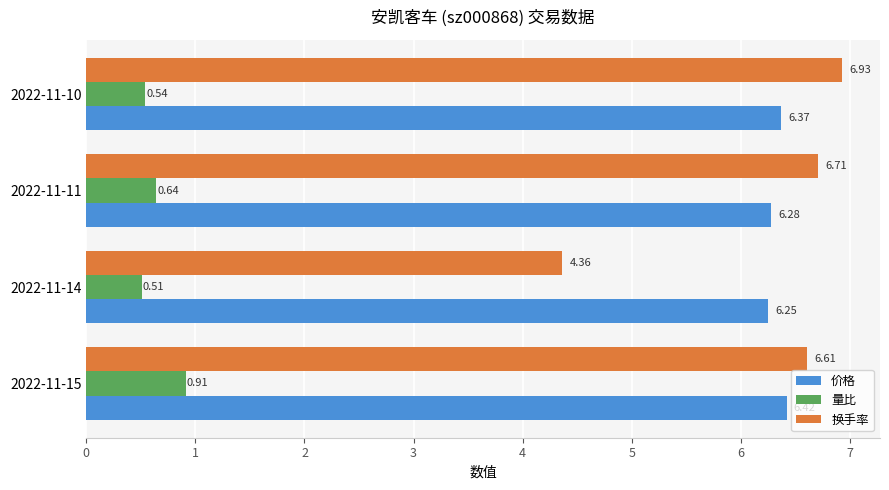

What is the average value of the 量比 series?

0.7